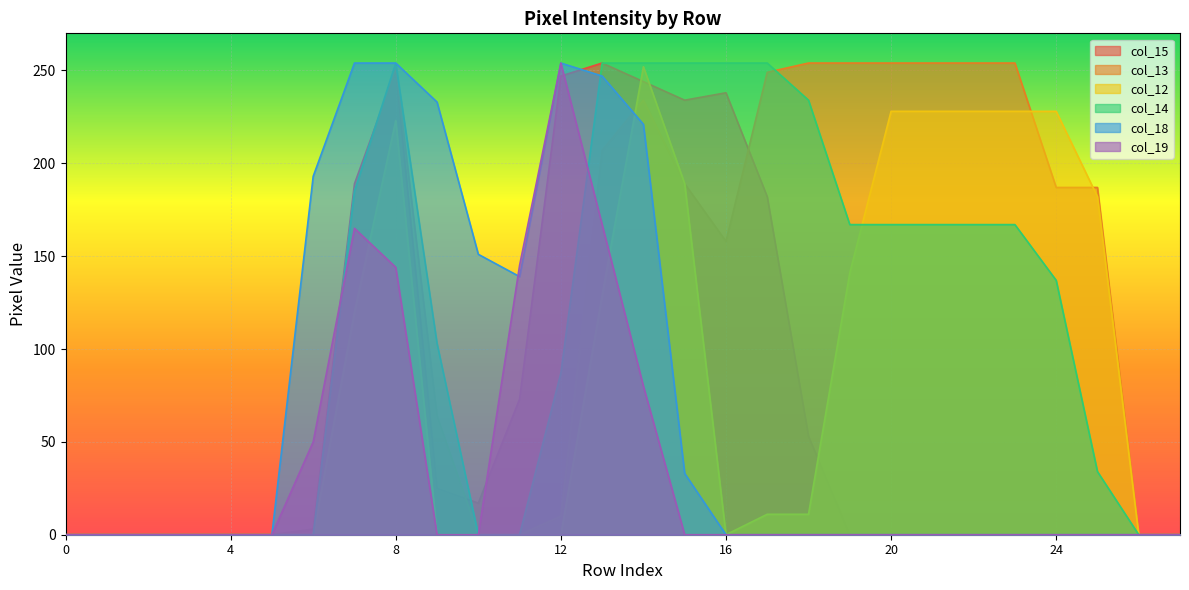

What is the difference between the maximum and minimum values in the col_15 series?

254